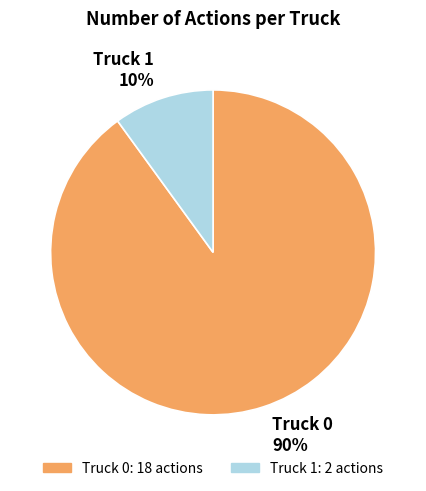

Combined, do Truck 0 and Truck 1 account for over 50%?

Yes